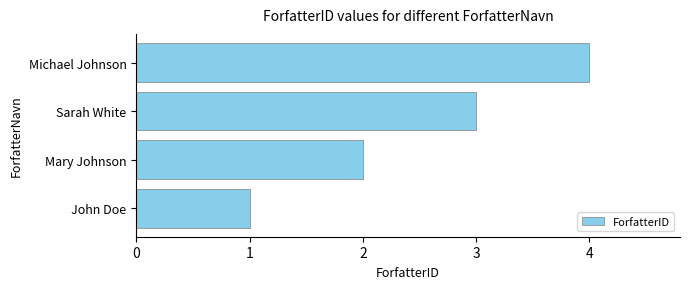

Approximately how many times larger is the value at Mary Johnson compared to John Doe?

2.0